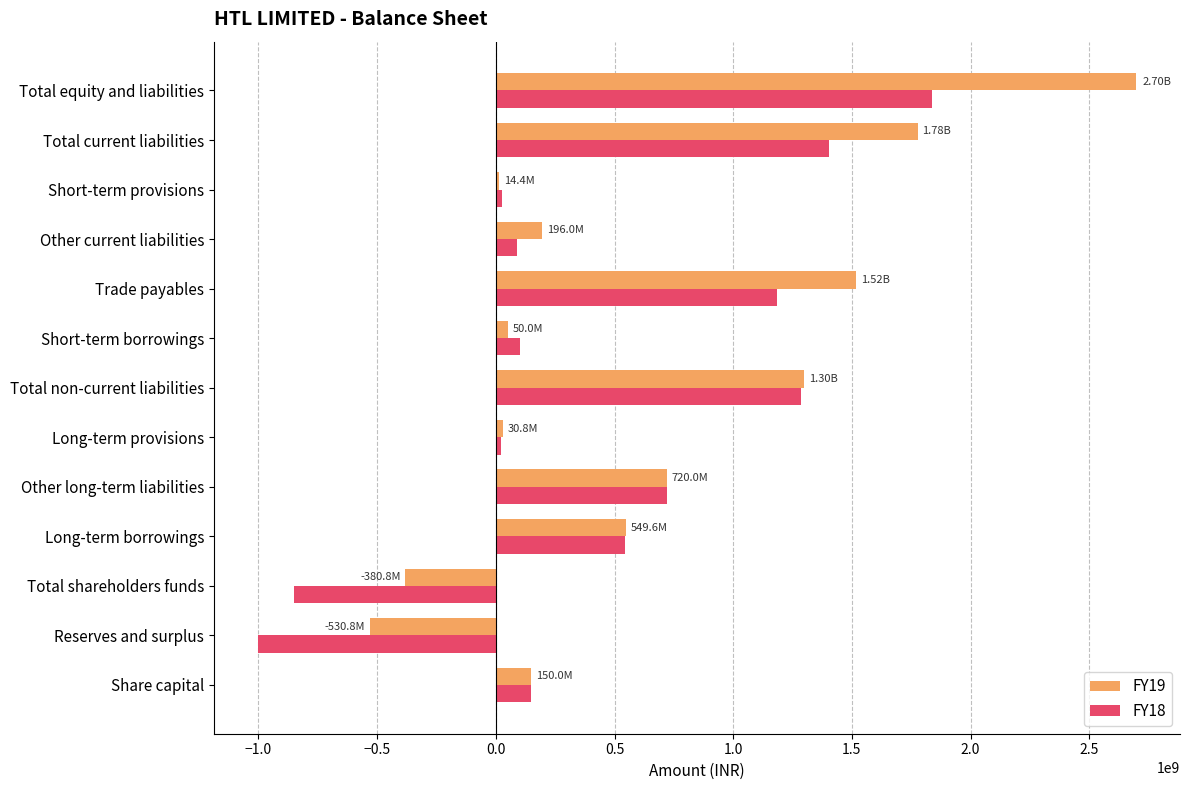

How many positive values does the FY18 series have?

11